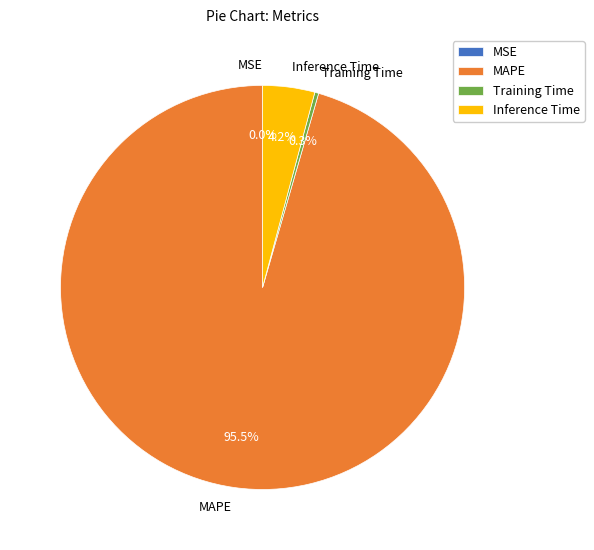

What percentage do Inference Time and Training Time together represent?

4.5%